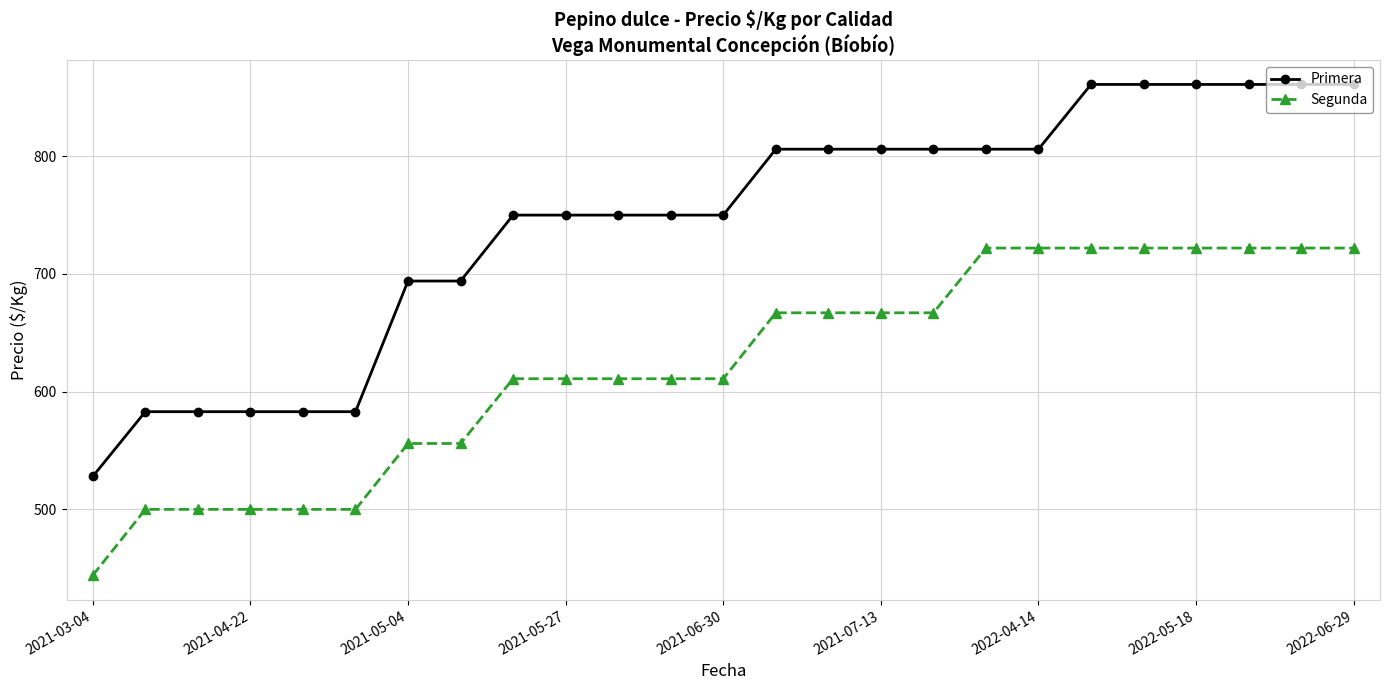

Which series has the largest total across all categories?

Primera